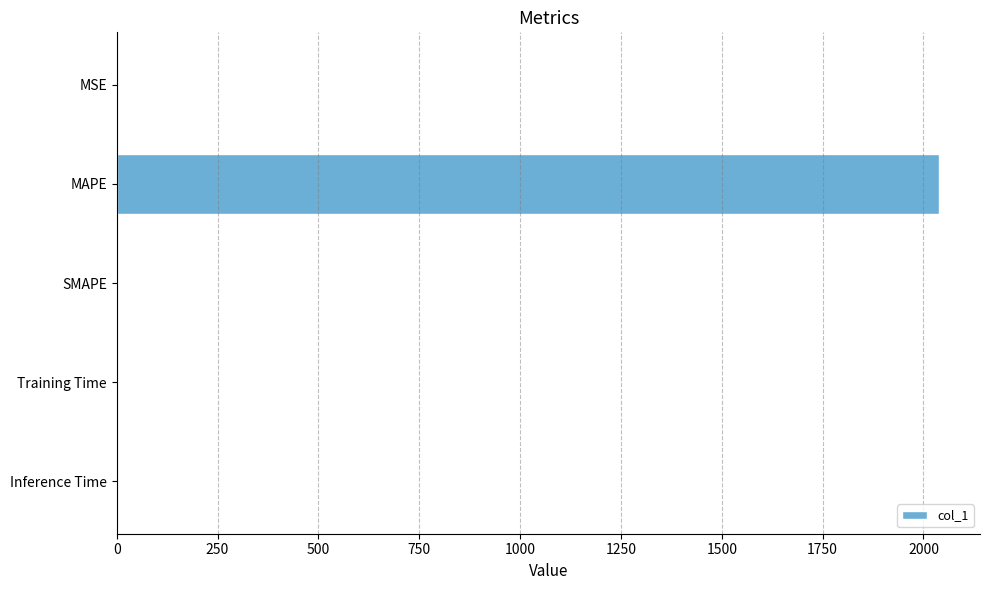

Are the bars horizontal?

Yes